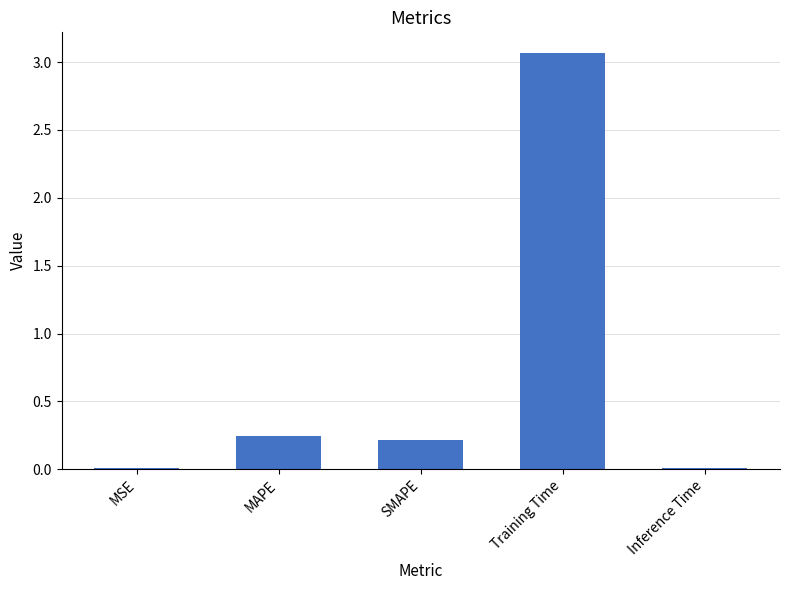

The chart shows a value of 0.2 at SMAPE. True or false?

True